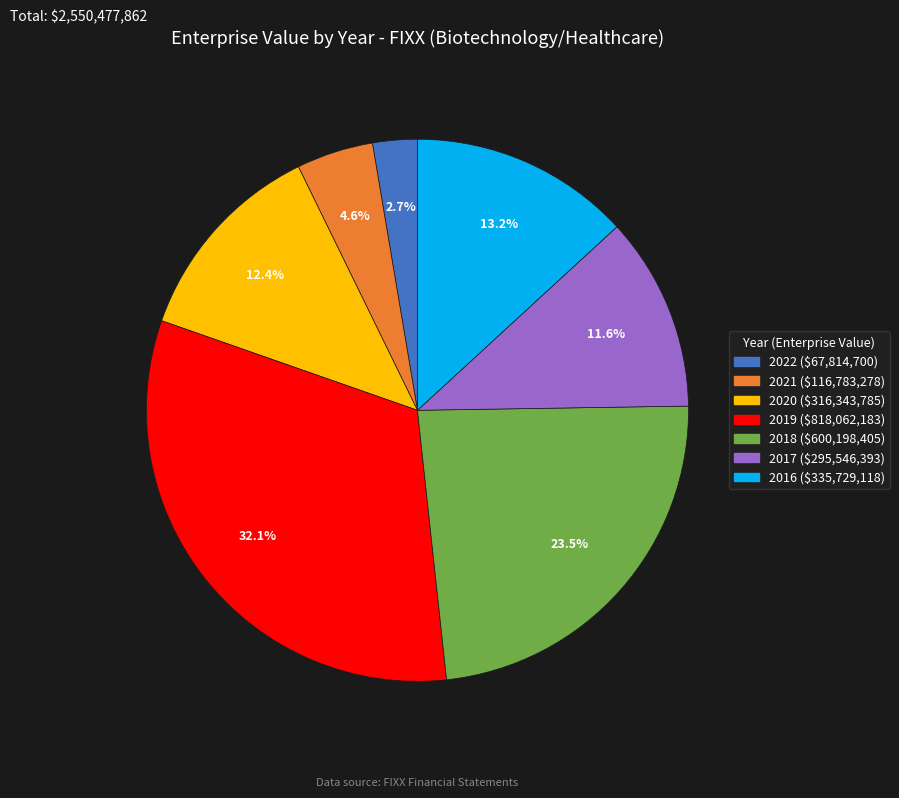

Which slice is the smallest?

2022